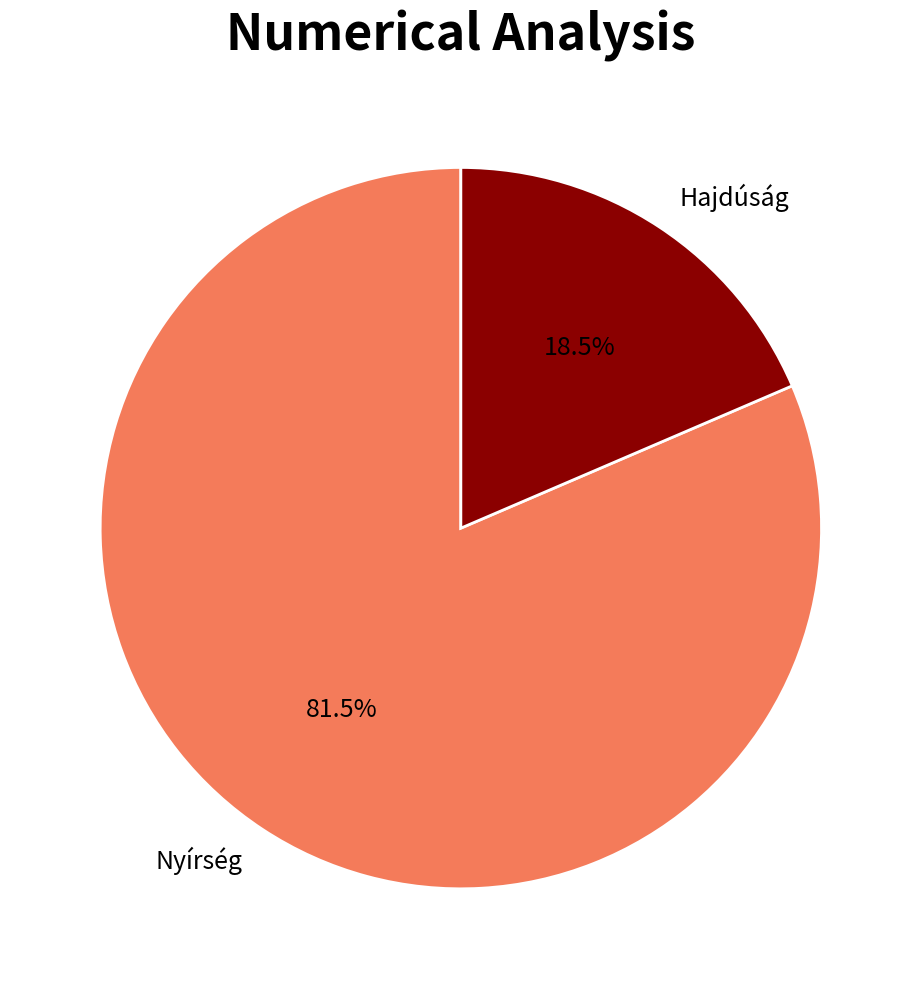

Is there a majority slice in this chart?

Yes